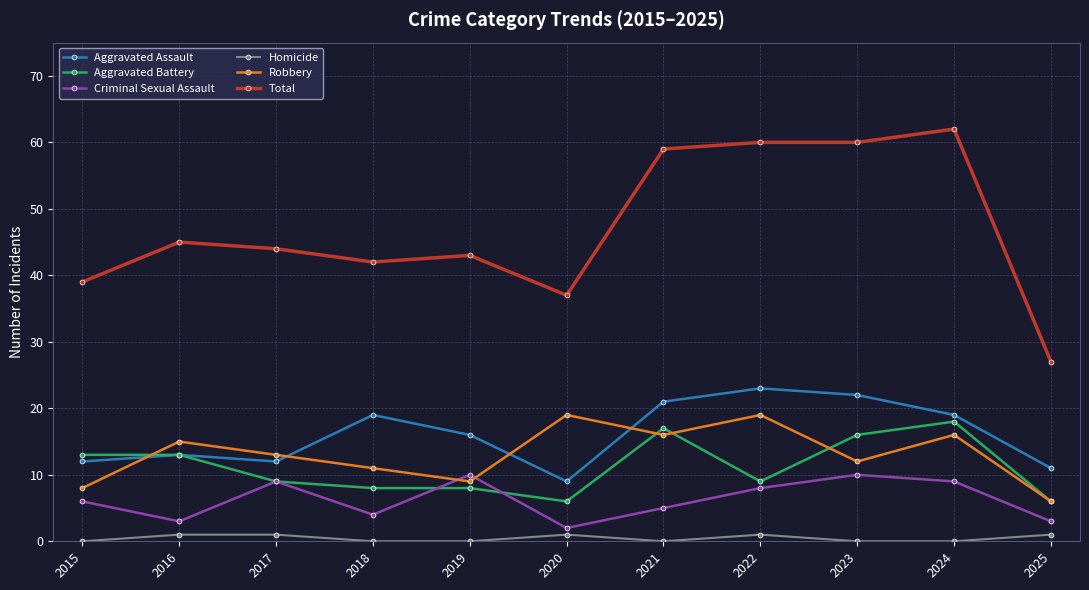

What is the minimum value for Aggravated Battery?

6